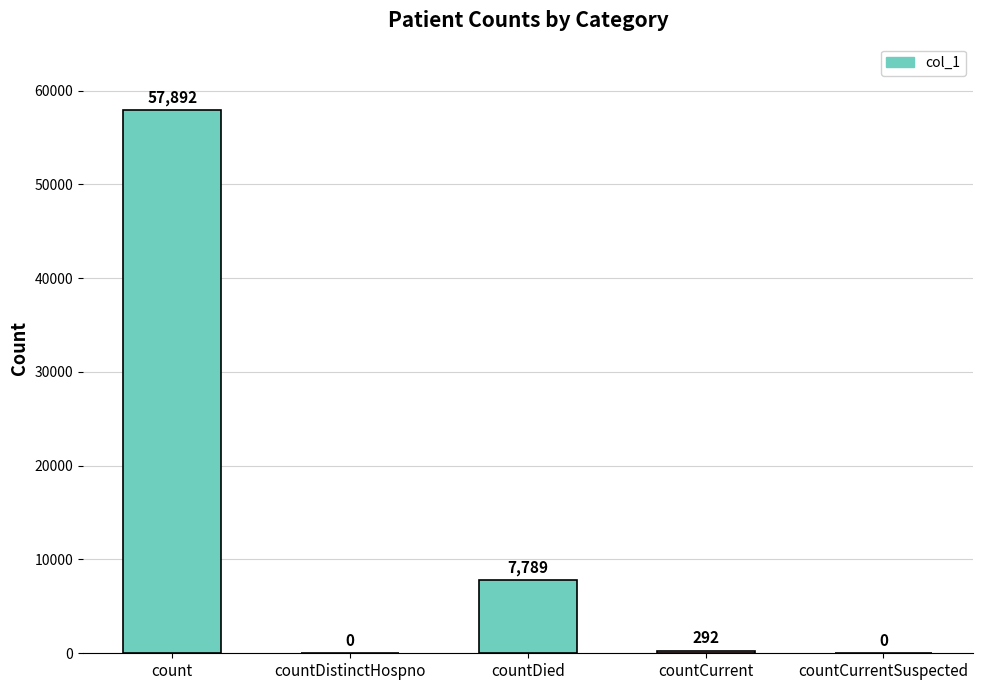

Which category has the highest value across all series?

count